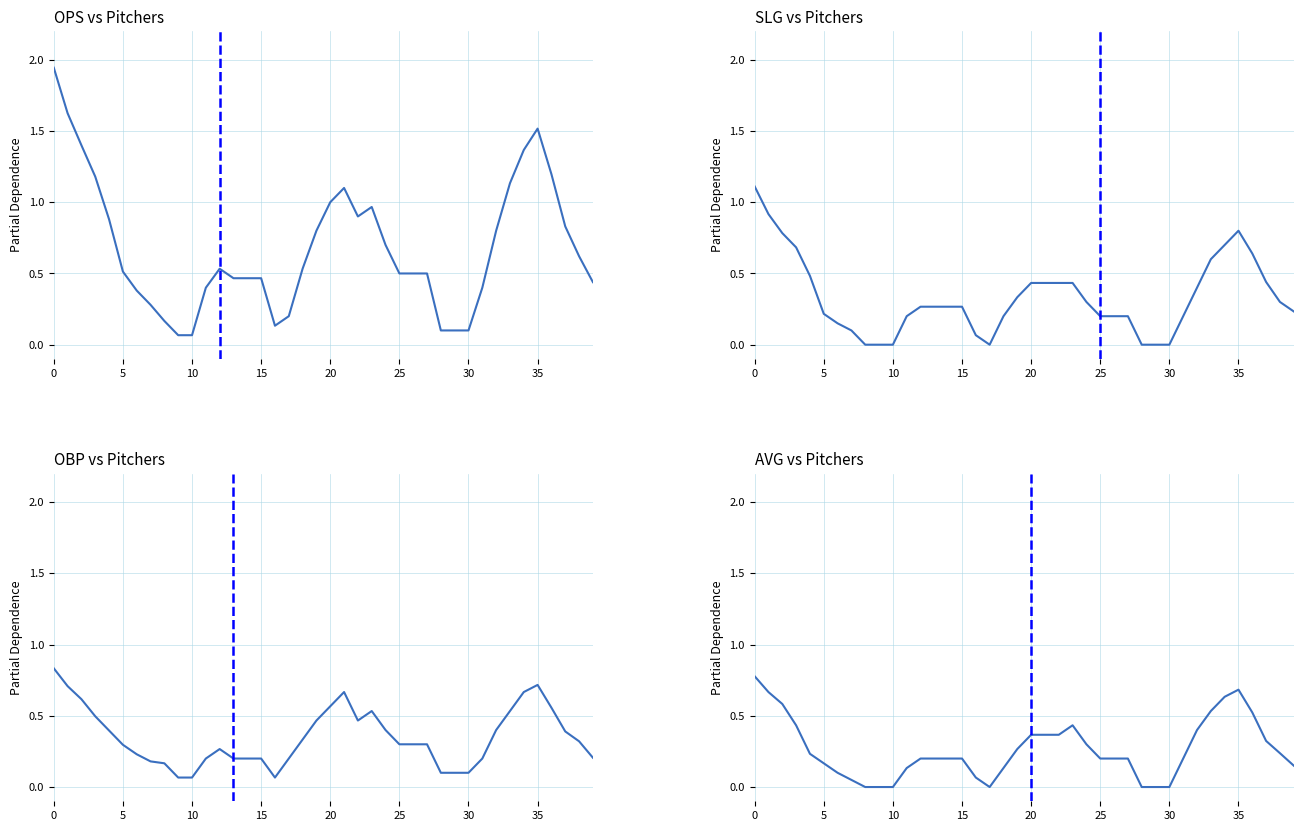

Reading left to right, what are all the values shown in this chart?

ops: 1.9	1.6	1.4	1.2	0.9	0.5	0.4	0.3	0.2	0.1	0.1	0.4	0.5	0.5	0.5	0.5	0.1	0.2	0.5	0.8	1.0	1.1	0.9	1.0	0.7	0.5	0.5	0.5	0.1	0.1	0.1	0.4	0.8	1.1	1.4	1.5	1.2	0.8	0.6	0.4
slg: 1.1	0.9	0.8	0.7	0.5	0.2	0.1	0.1	0.0	0.0	0.0	0.2	0.3	0.3	0.3	0.3	0.1	0.0	0.2	0.3	0.4	0.4	0.4	0.4	0.3	0.2	0.2	0.2	0.0	0.0	0.0	0.2	0.4	0.6	0.7	0.8	0.6	0.4	0.3	0.2
obp: 0.8	0.7	0.6	0.5	0.4	0.3	0.2	0.2	0.2	0.1	0.1	0.2	0.3	0.2	0.2	0.2	0.1	0.2	0.3	0.5	0.6	0.7	0.5	0.5	0.4	0.3	0.3	0.3	0.1	0.1	0.1	0.2	0.4	0.5	0.7	0.7	0.6	0.4	0.3	0.2
avg: 0.8	0.7	0.6	0.4	0.2	0.2	0.1	0.1	0.0	0.0	0.0	0.1	0.2	0.2	0.2	0.2	0.1	0.0	0.1	0.3	0.4	0.4	0.4	0.4	0.3	0.2	0.2	0.2	0.0	0.0	0.0	0.2	0.4	0.5	0.6	0.7	0.5	0.3	0.2	0.1